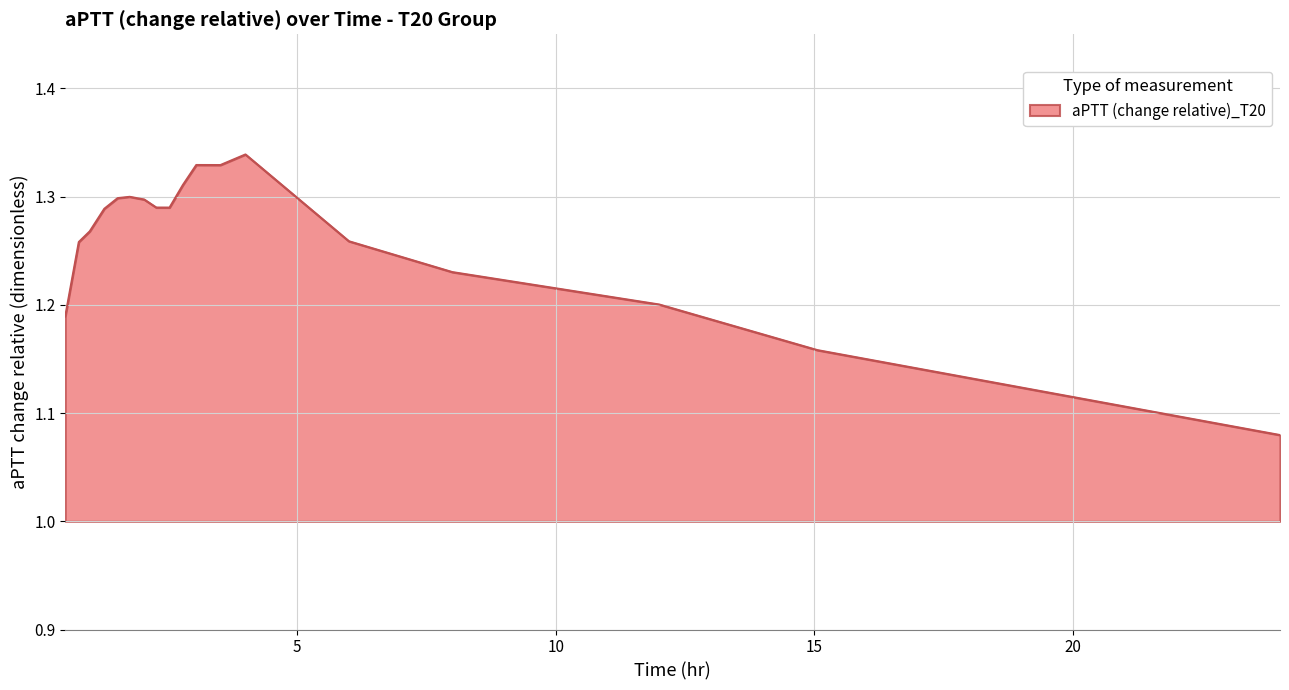

What is the difference between the maximum and minimum values?

0.3